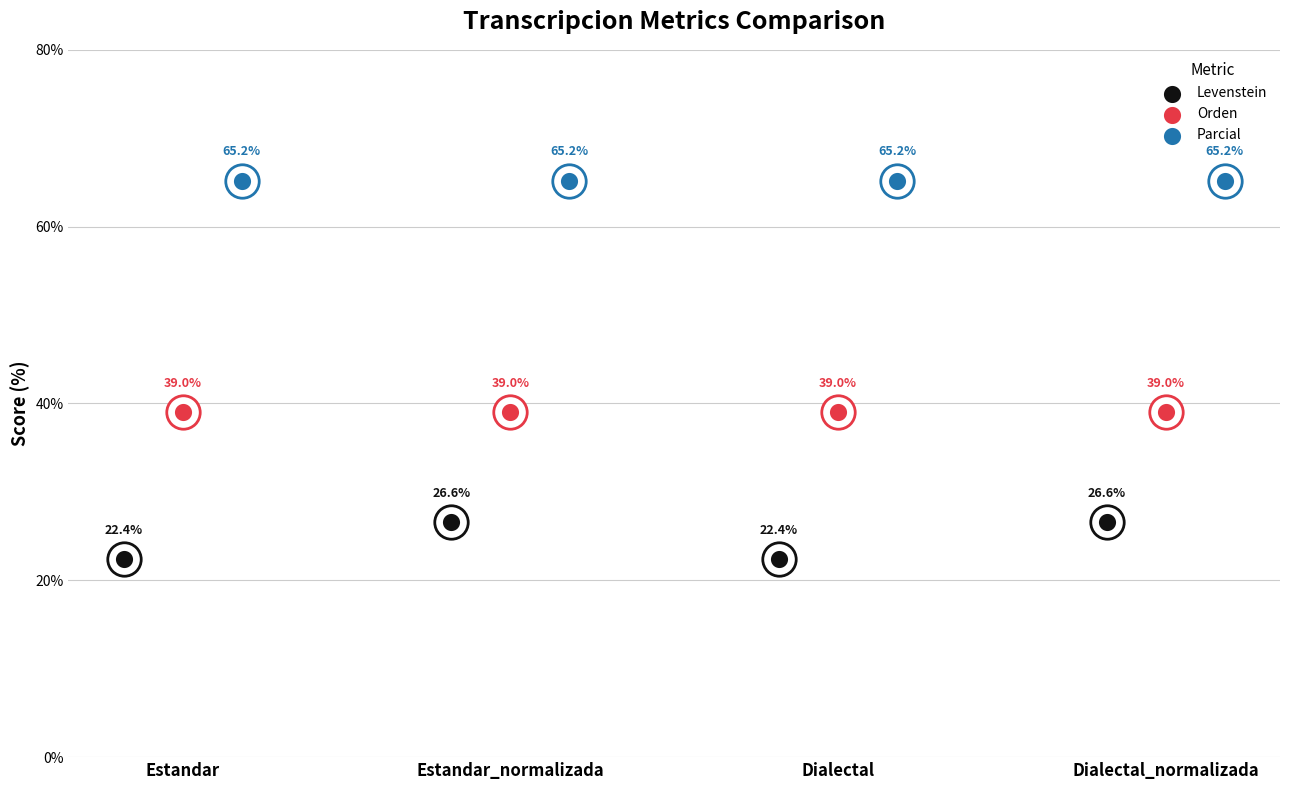

Which series has the widest spread of Y values?

Levenstein